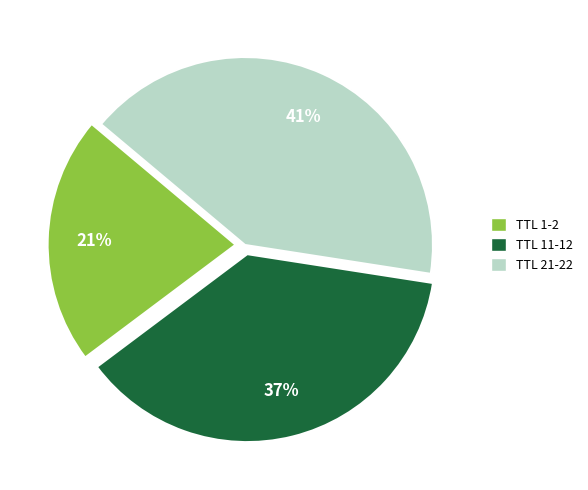

Is there a majority slice in this chart?

No